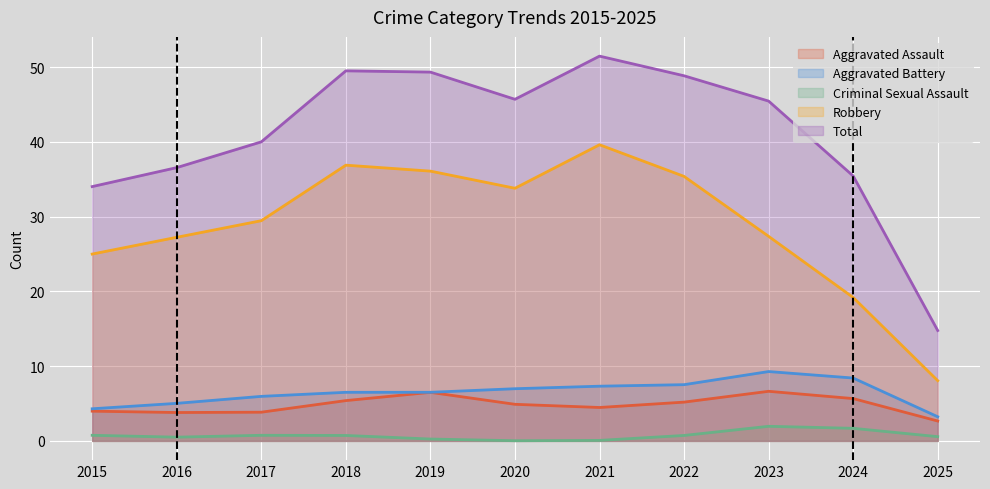

The Robbery series shows 13 at 2020. True or false?

False